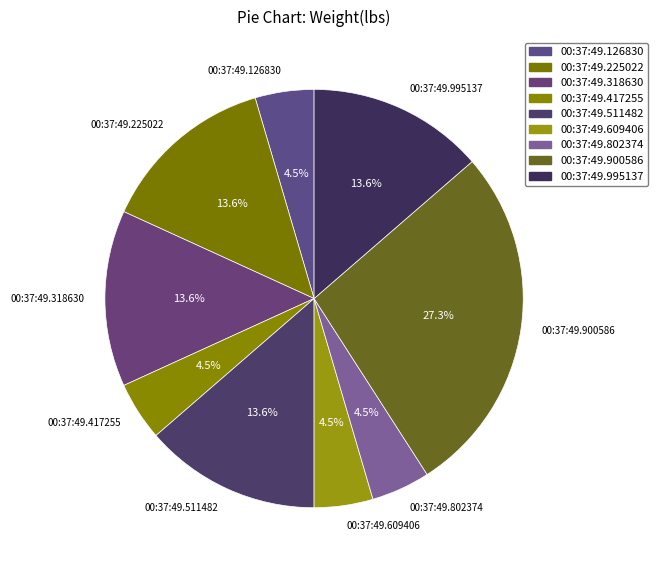

What is the largest slice in the pie chart?

00:37:49.900586